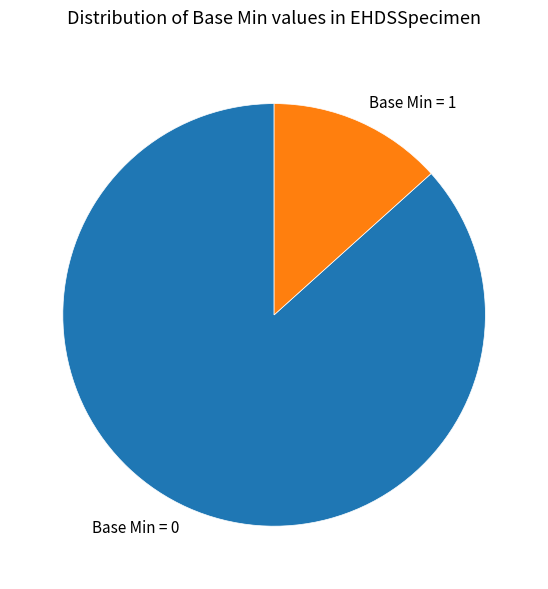

What is the largest slice in the pie chart?

Base Min = 0